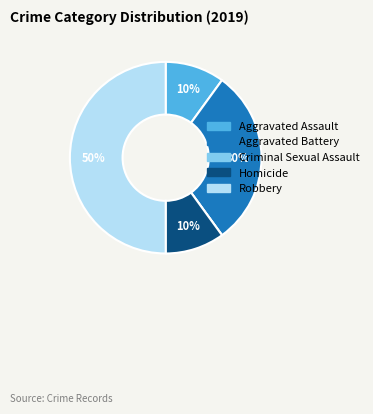

To the nearest percent, what is the average slice percentage?

20%